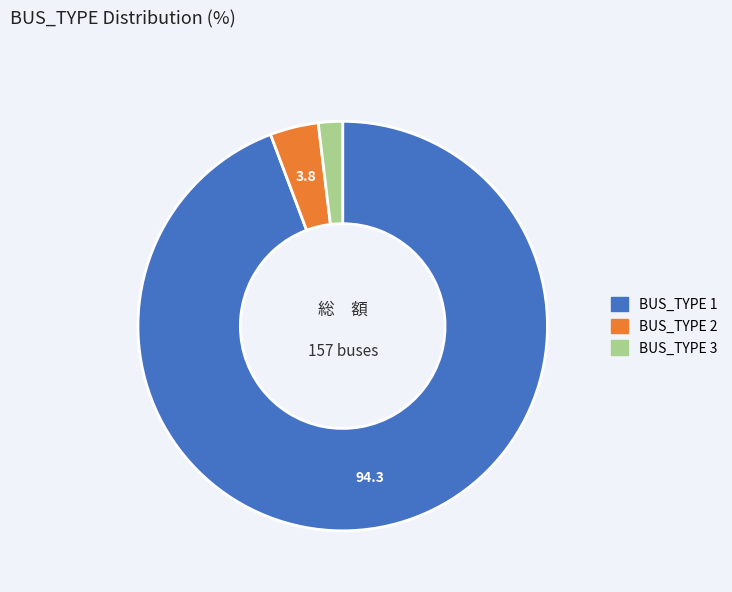

Is there a majority slice in this chart?

Yes